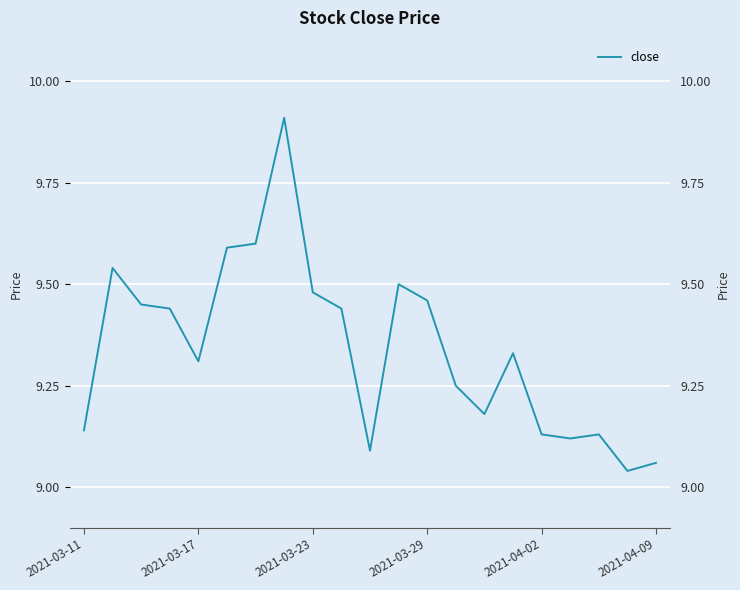

What is the maximum value shown in the chart?

9.9